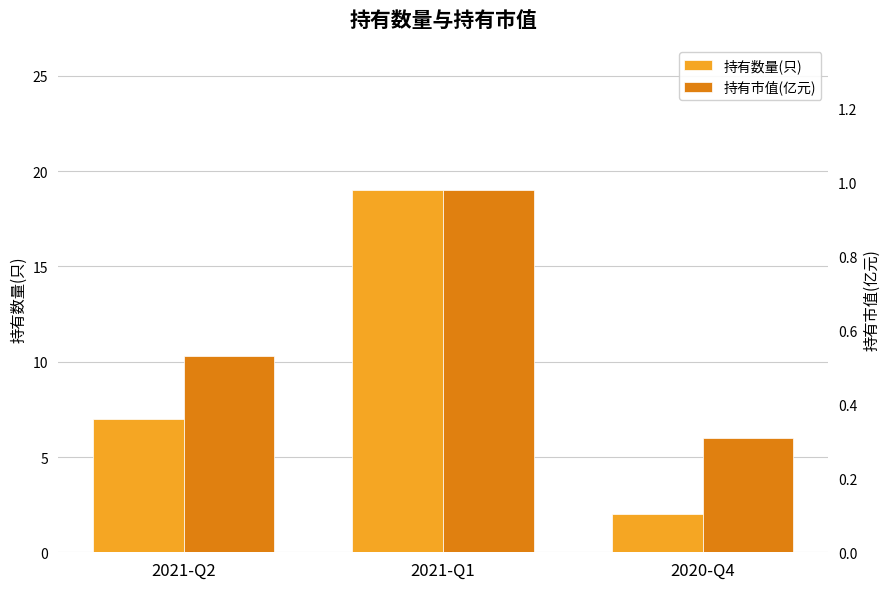

What is the difference between the maximum and minimum values in the 持有市值(亿元) series?

0.7